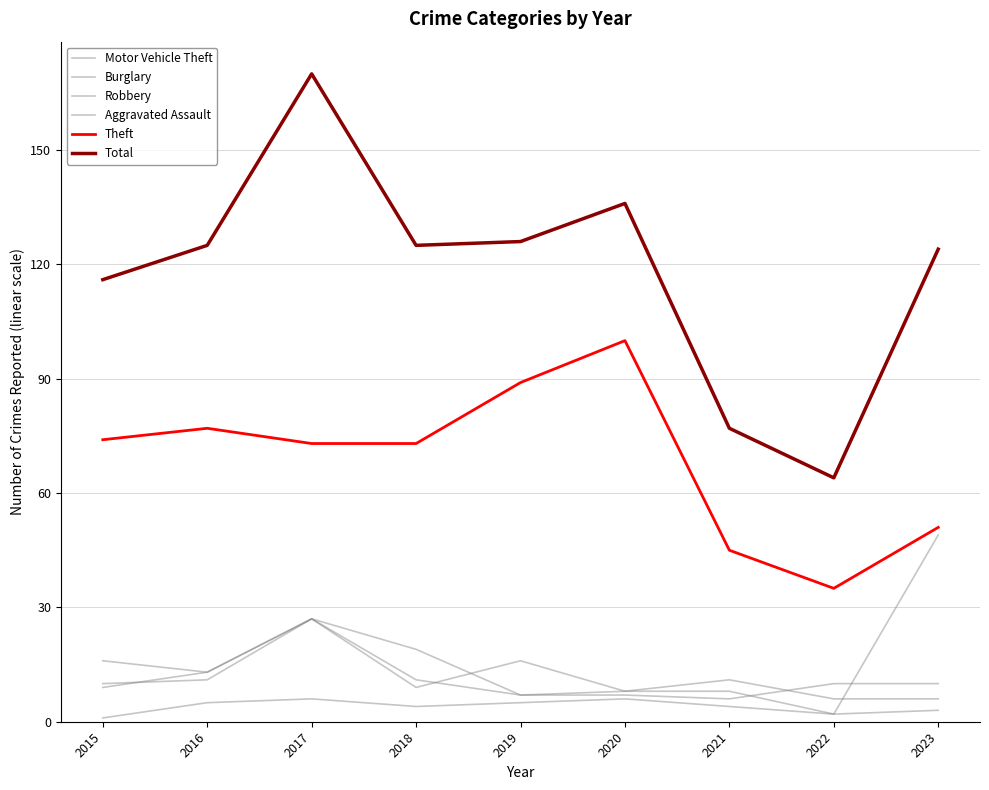

At which label is Burglary closest to 16?

2015